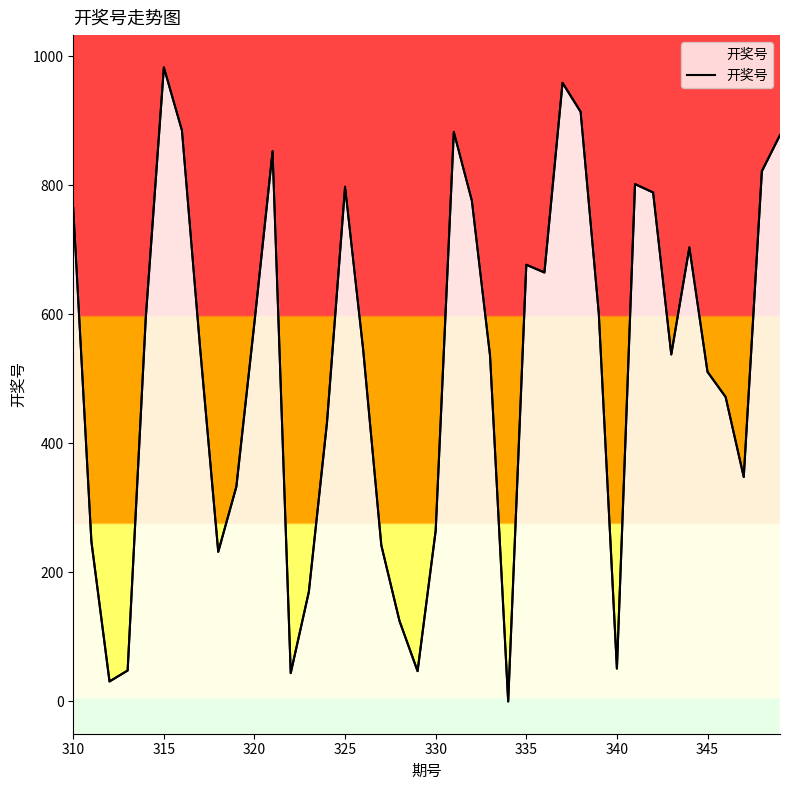

How many lines are shown in the chart?

1